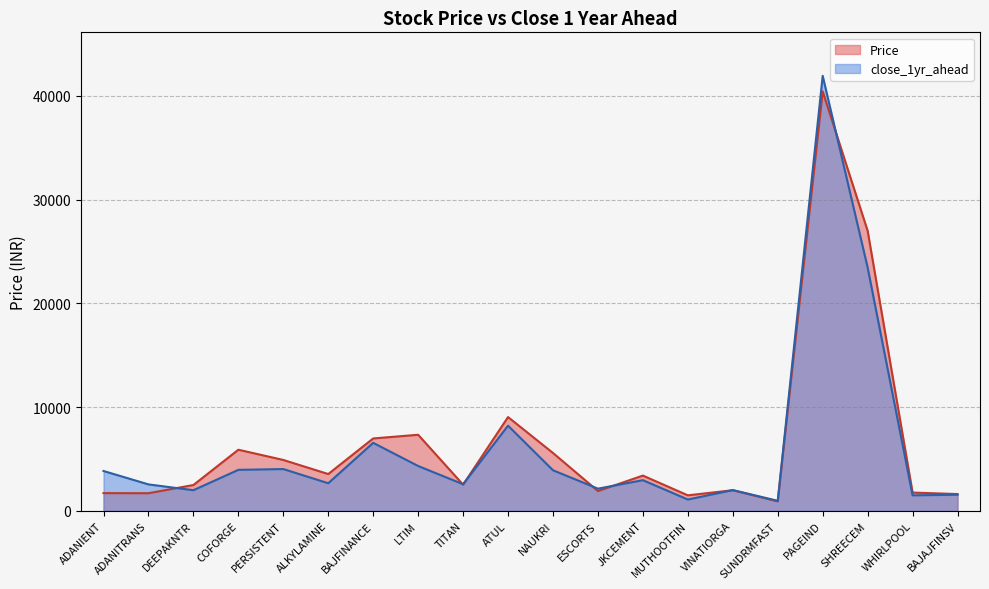

The value of Price at PERSISTENT is 4904.4. True or false?

True